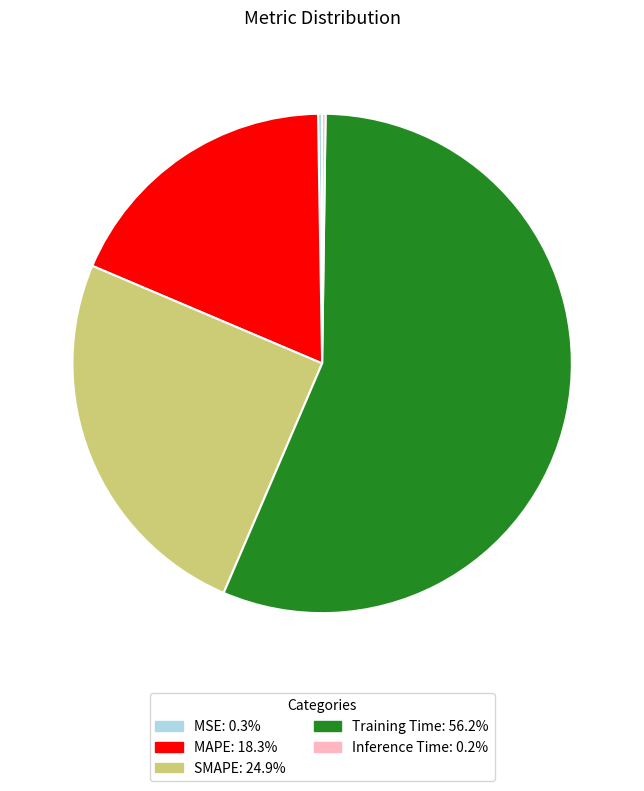

What is the largest slice in the pie chart?

Training Time